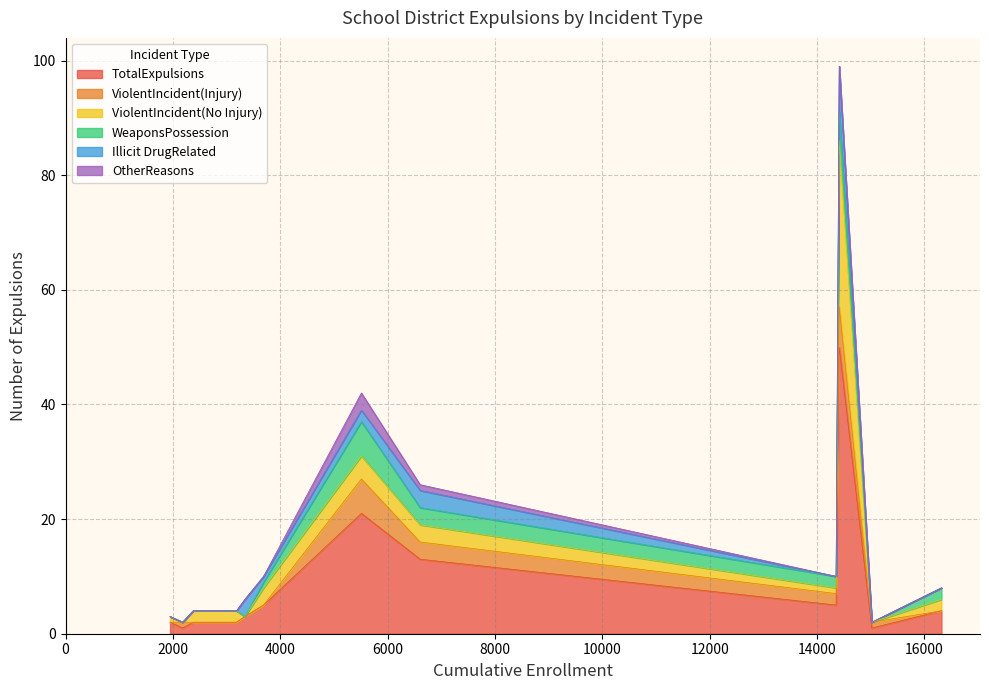

Which series has the largest total across all categories?

TotalExpulsions